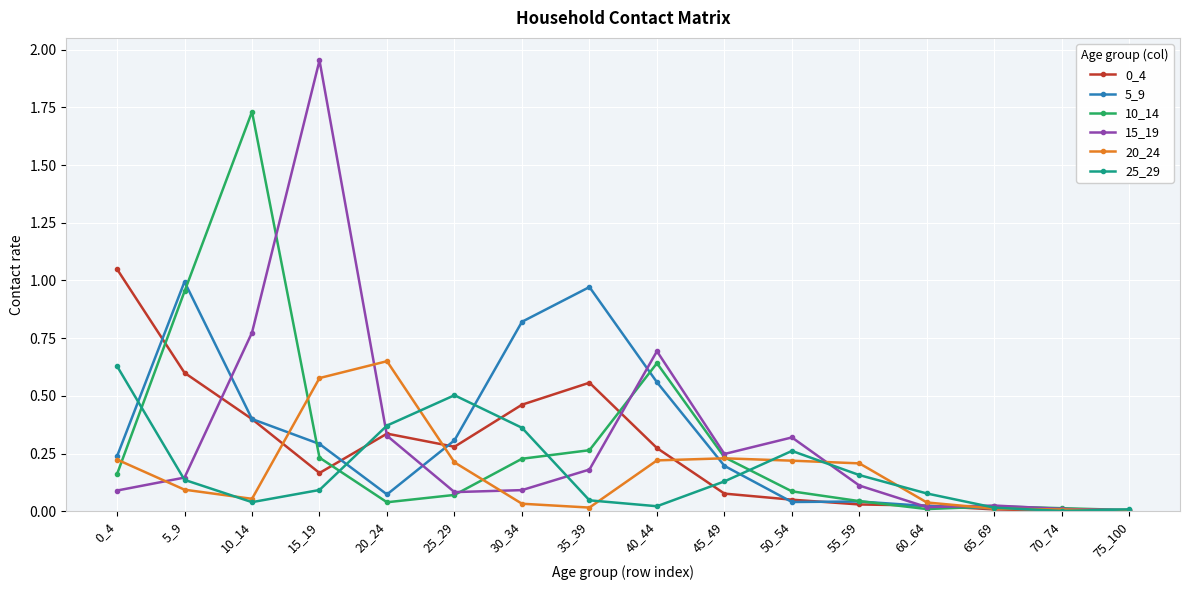

At which category does the chart reach its peak across all series?

15_19